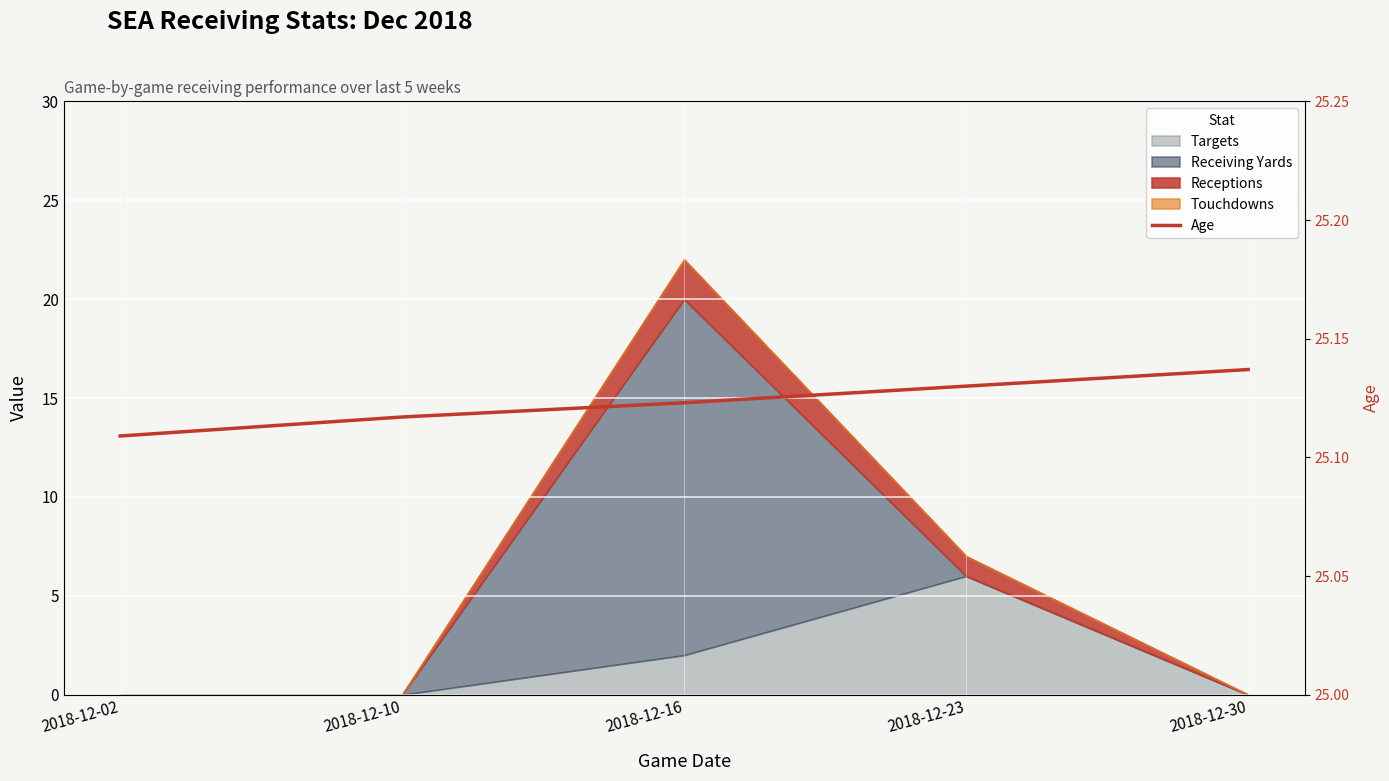

Reading right to left, what are all the values shown in this chart?

25.1	25.1	25.1	25.1	25.1